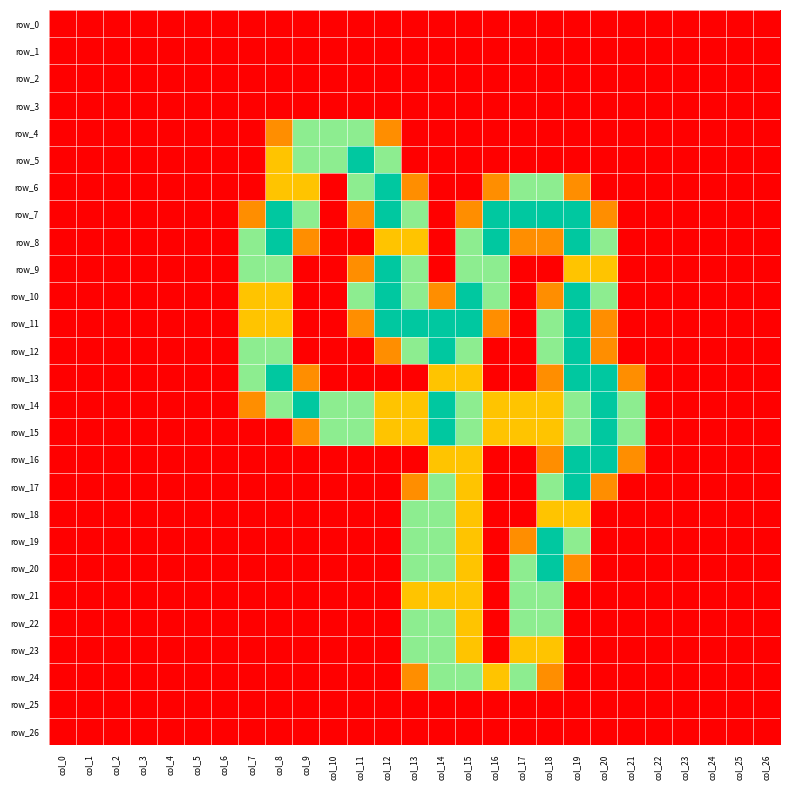

Is the value of row_18 at col_3 greater than the value of row_10 at col_7?

No